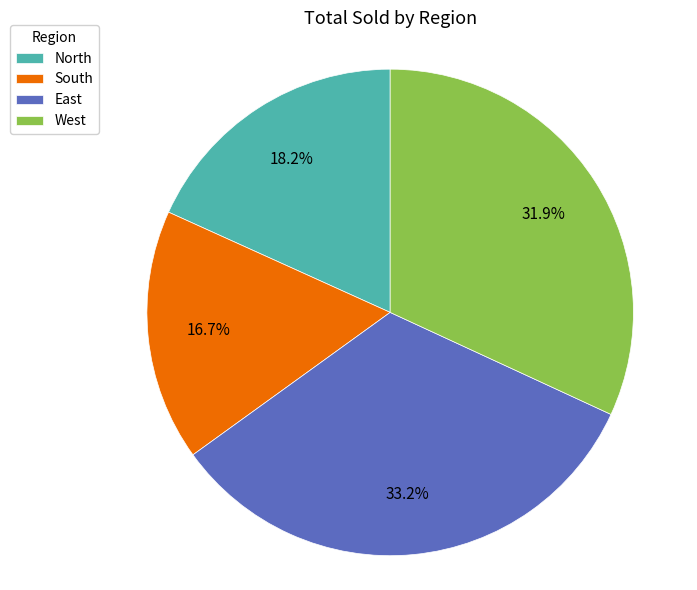

To the nearest percent, what portion does South represent?

17%